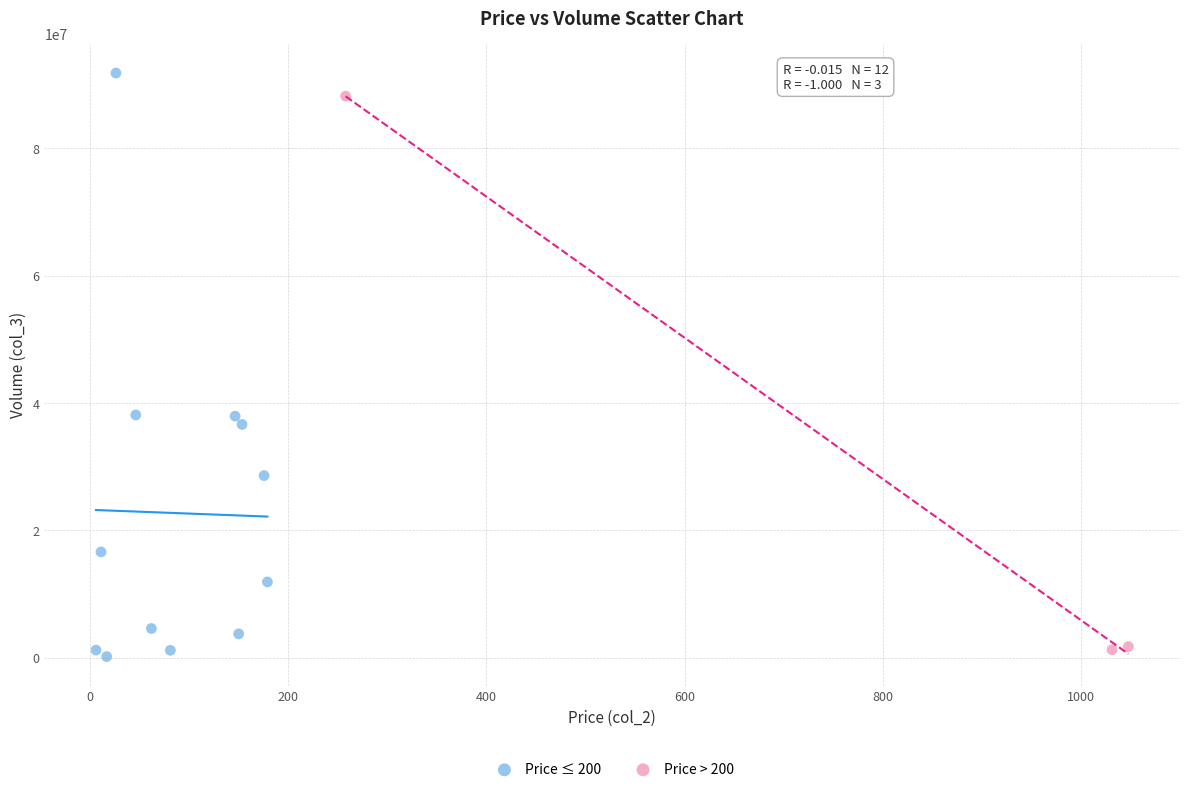

Which series has the widest spread of Y values?

Price ≤ 200